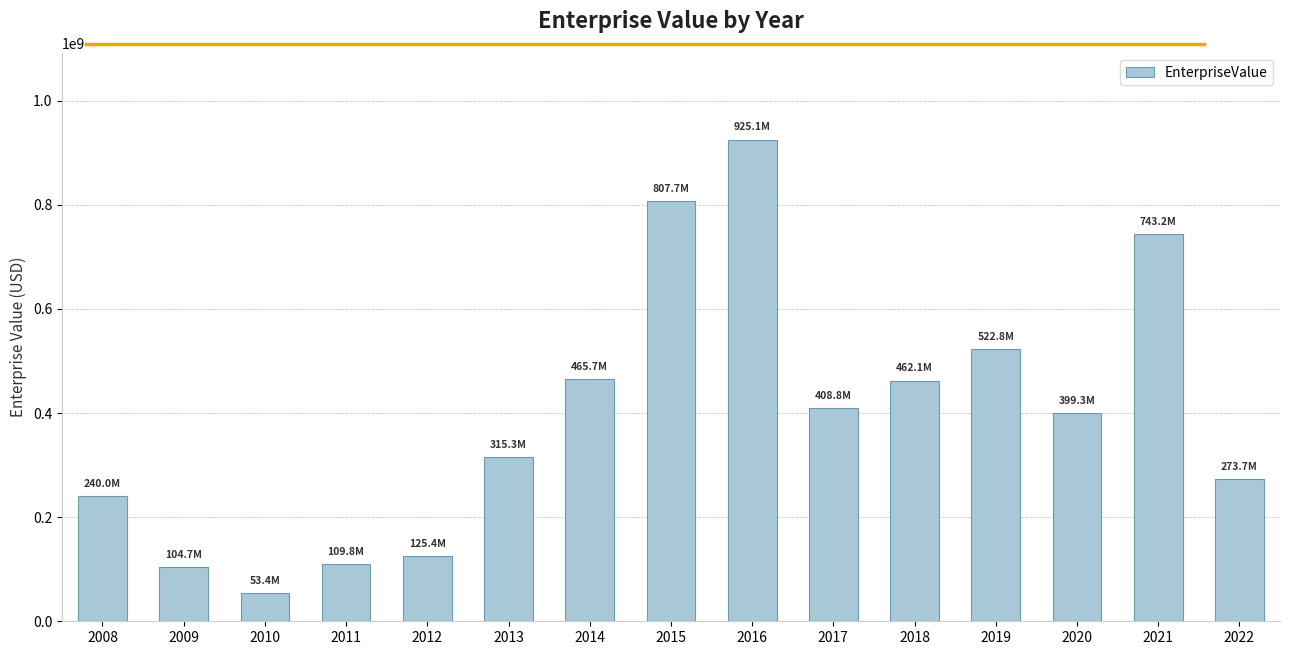

Read the value at 2022.

273680102.2